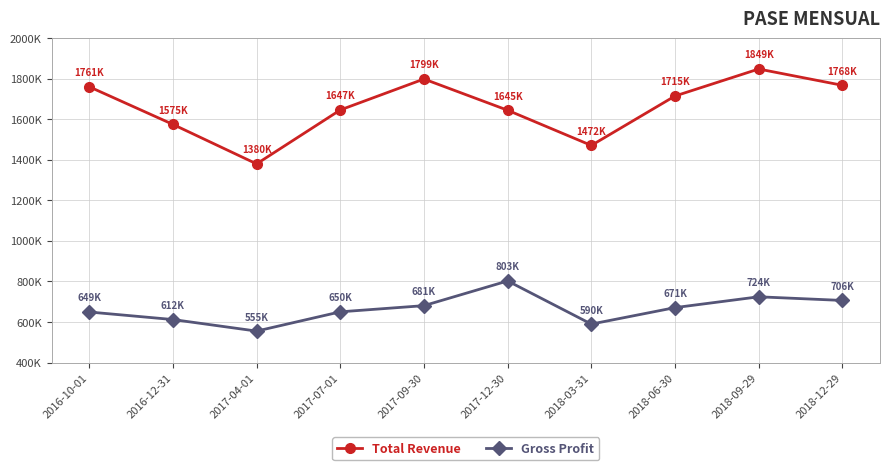

Does the chart have visible grid lines?

Yes